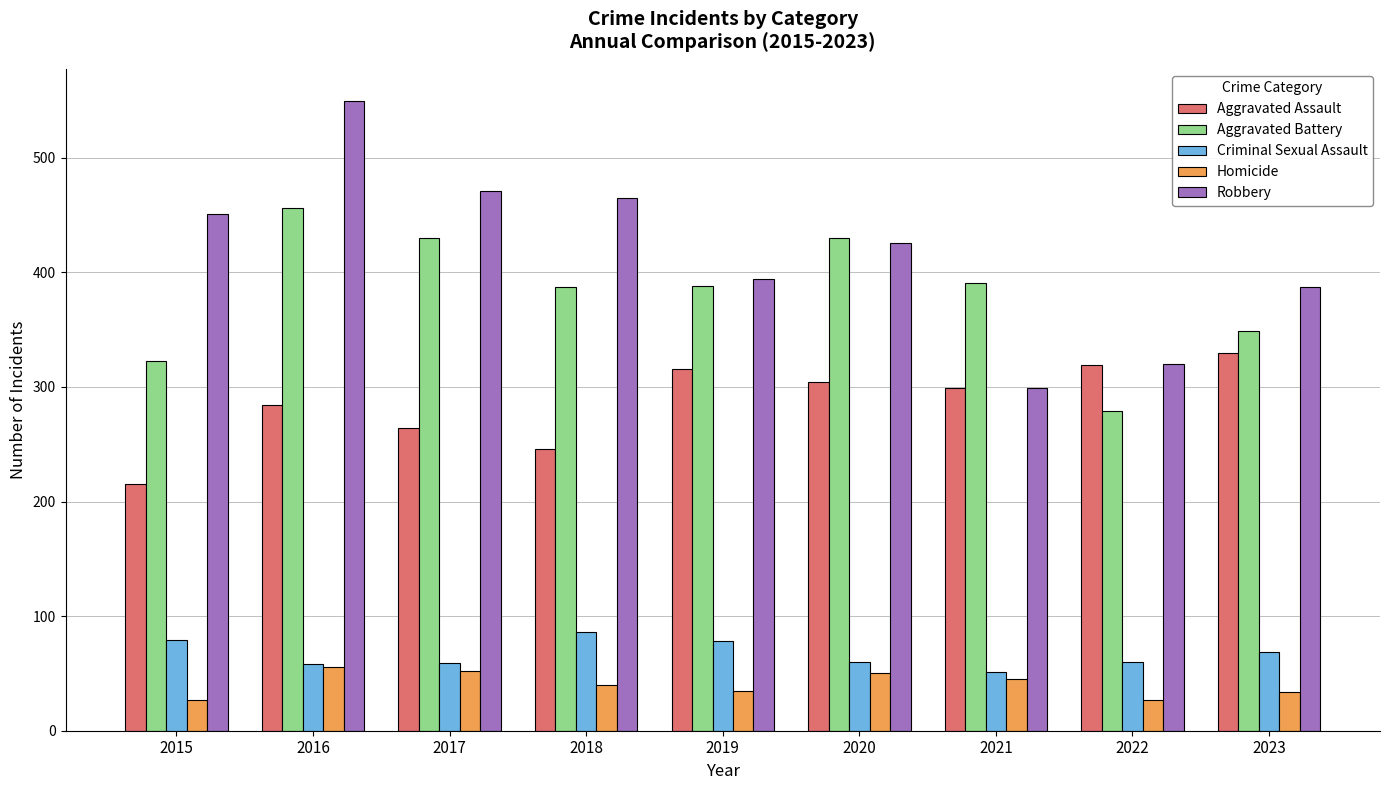

How many data points in Homicide are less than 40?

4